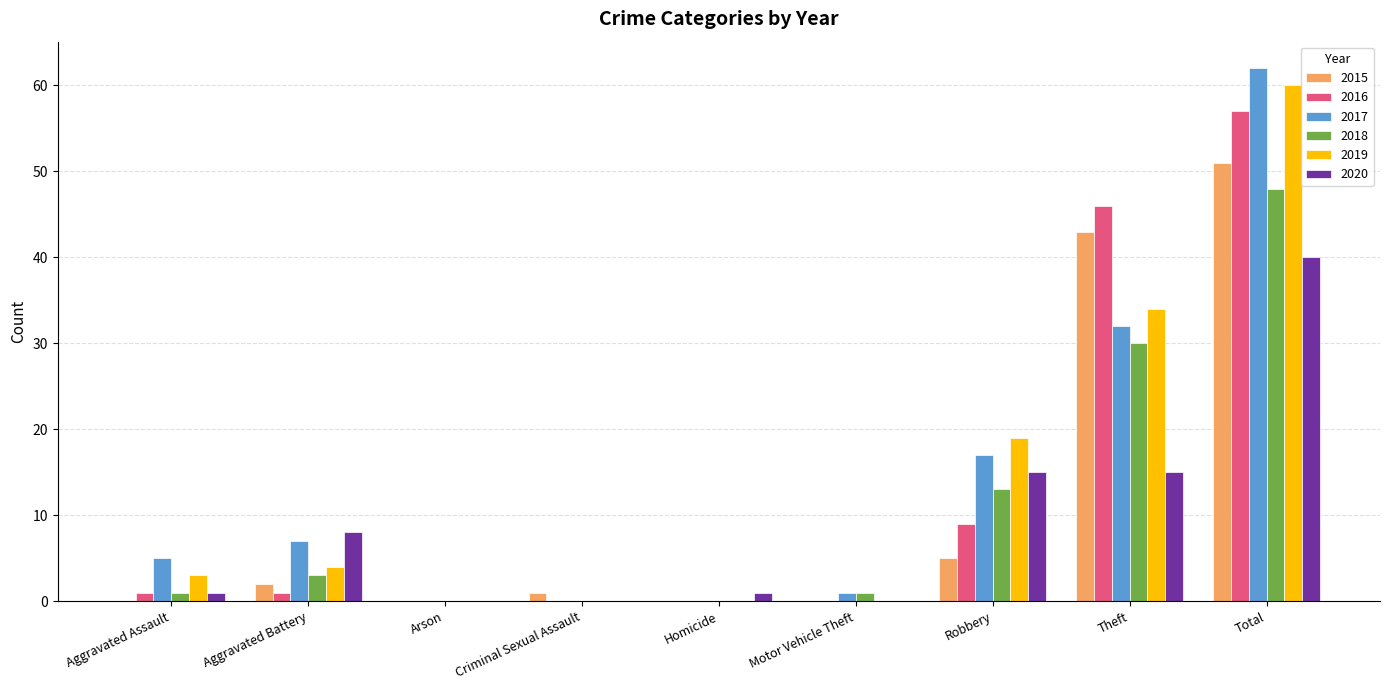

What is the sum of all 2016 values?

114